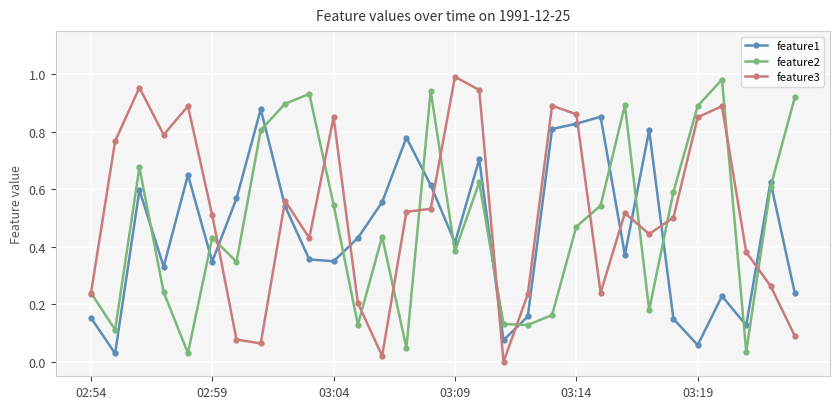

How many interior local valleys does the feature2 series have?

9